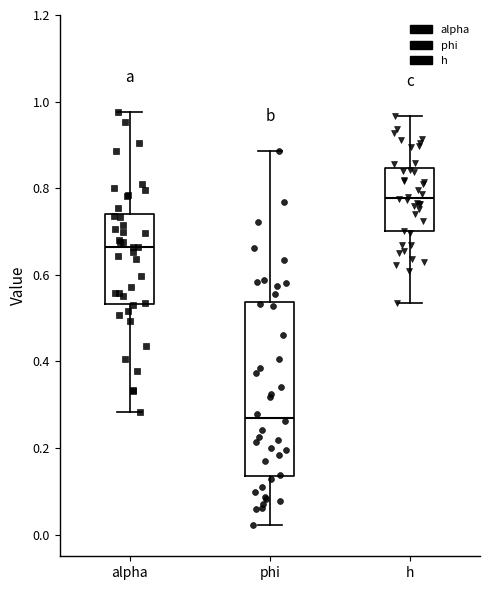

Comparing the boxes themselves (not the whiskers), which one is the tallest?

phi